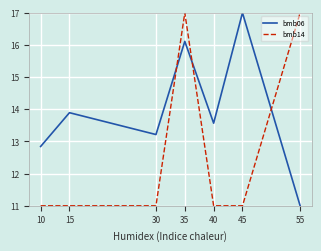

Is it true that bmb06 equals 8.2 at 10?

False